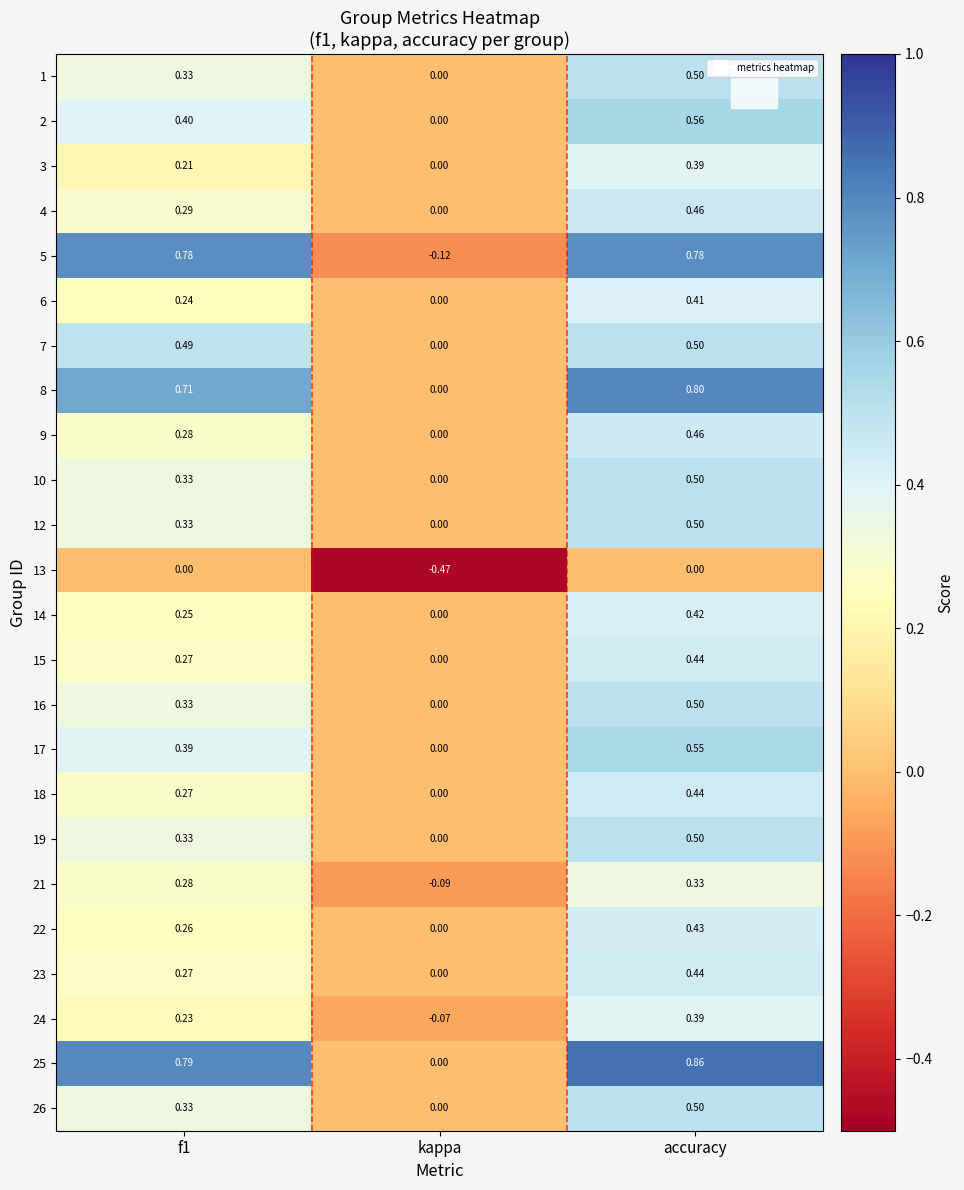

Where is 2 nearest to the value 0?

kappa